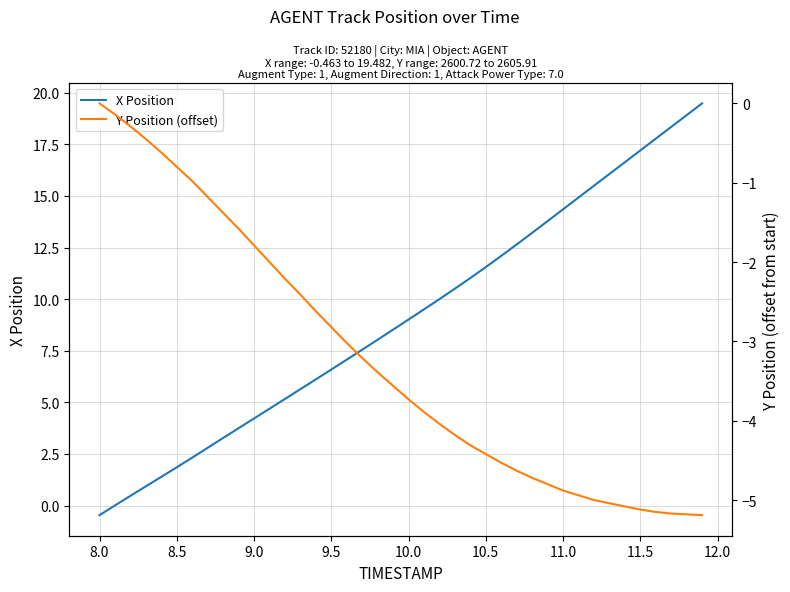

How many data points in X Position are above 9?

20